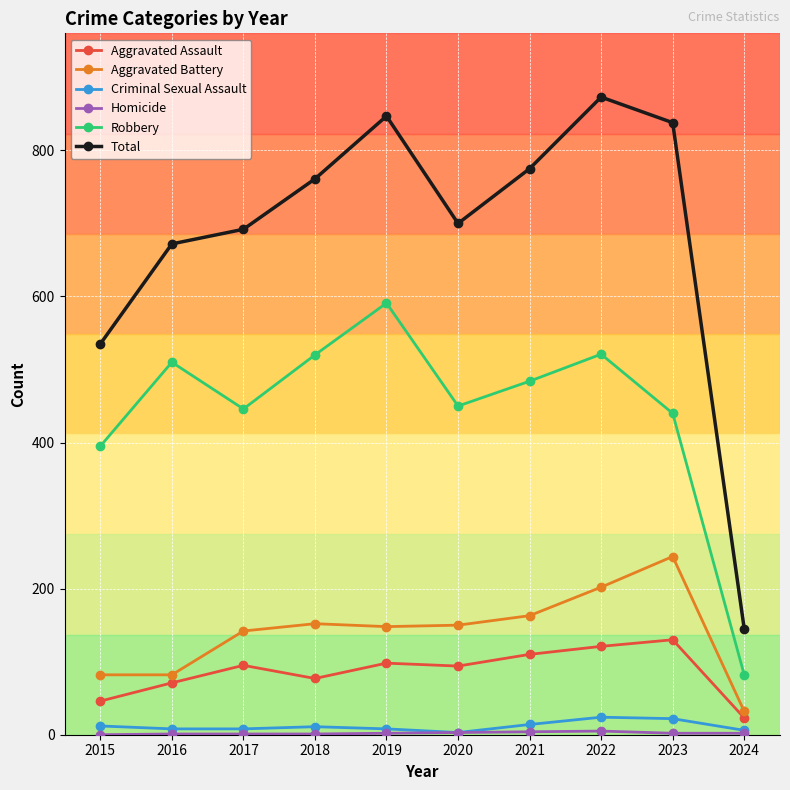

The value of Total at 2020 is 700. True or false?

True